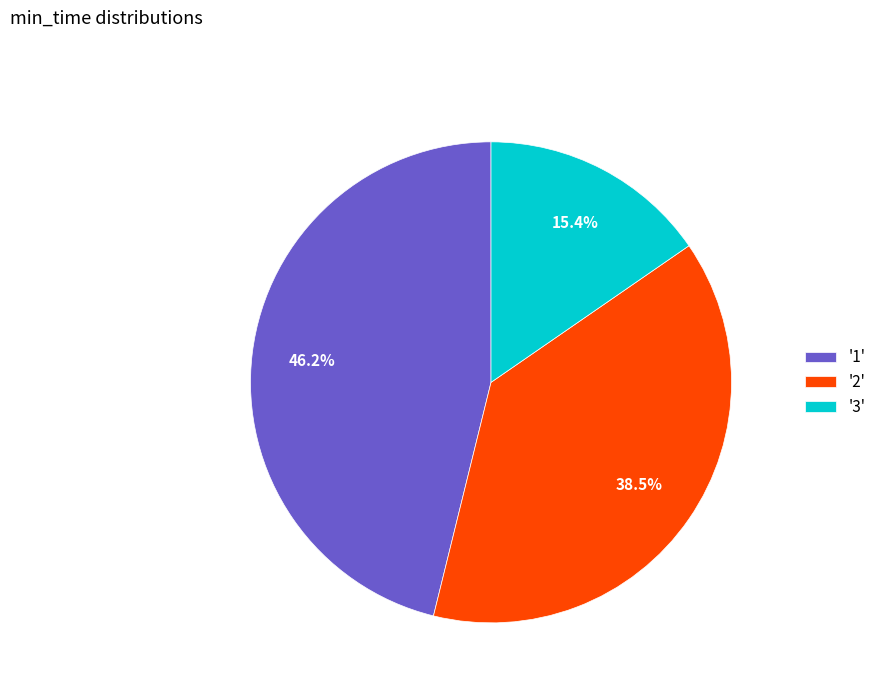

Which category has the biggest portion of the pie?

'1'